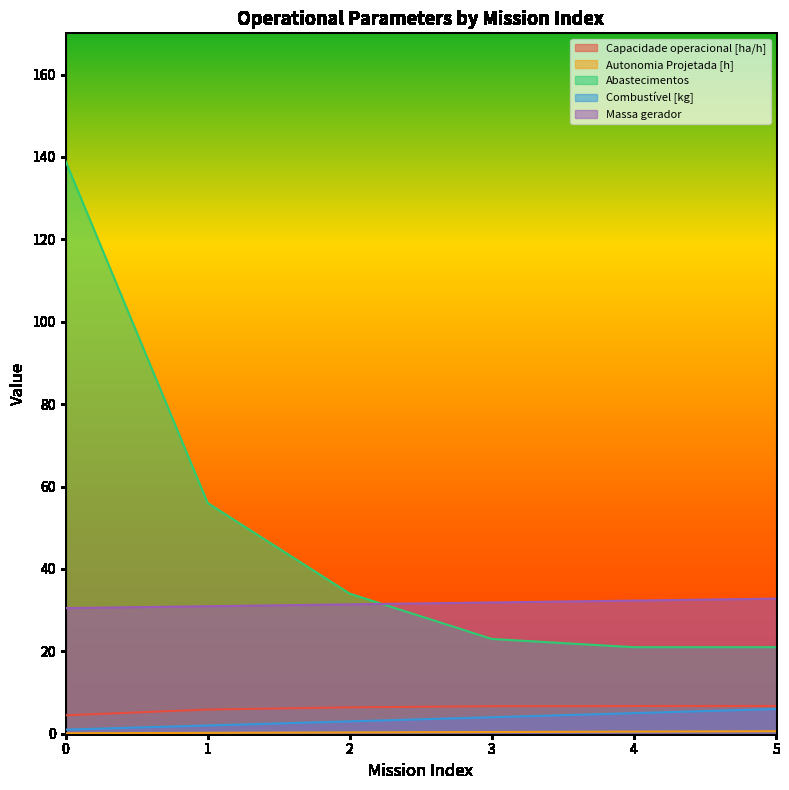

What is the difference between the maximum and minimum values in the Capacidade operacional [ha/h] series?

2.3